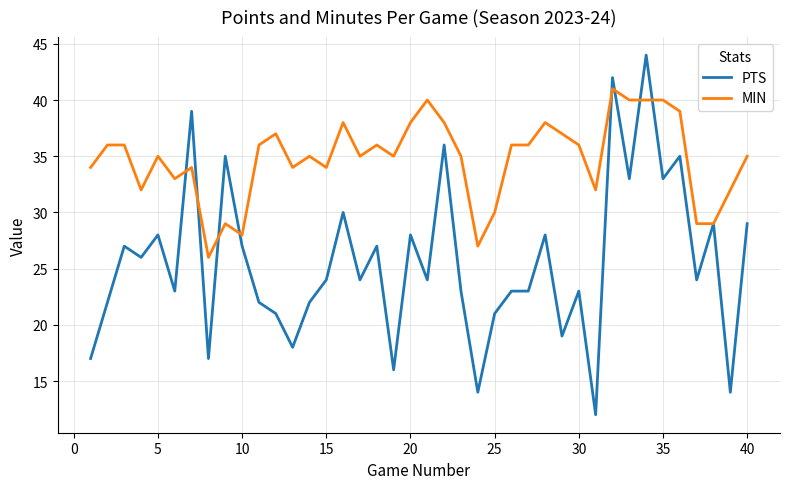

After their last crossing, which series has the higher values: MIN or PTS?

MIN